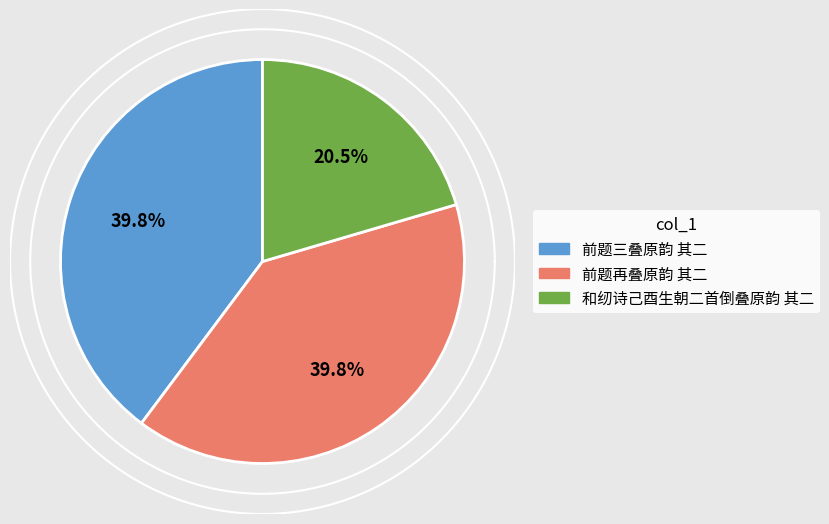

What is the total percentage of 前题再叠原韵 其二 and 前题三叠原韵 其二?

79.5%